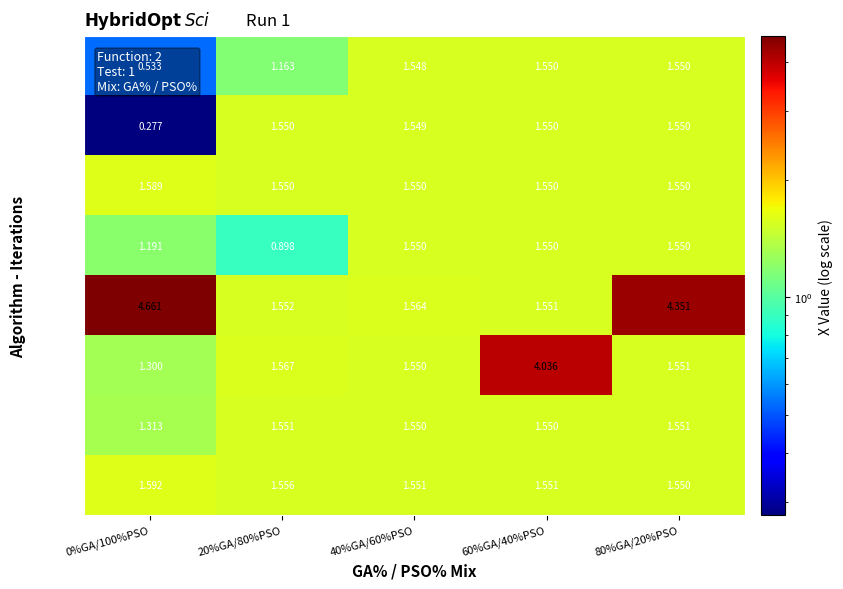

At 40%GA/60%PSO, list the series in order from smallest to largest.

GA-20, GA-40, PSO-60, PSO-40, GA-80, GA-60, PSO-80, PSO-20